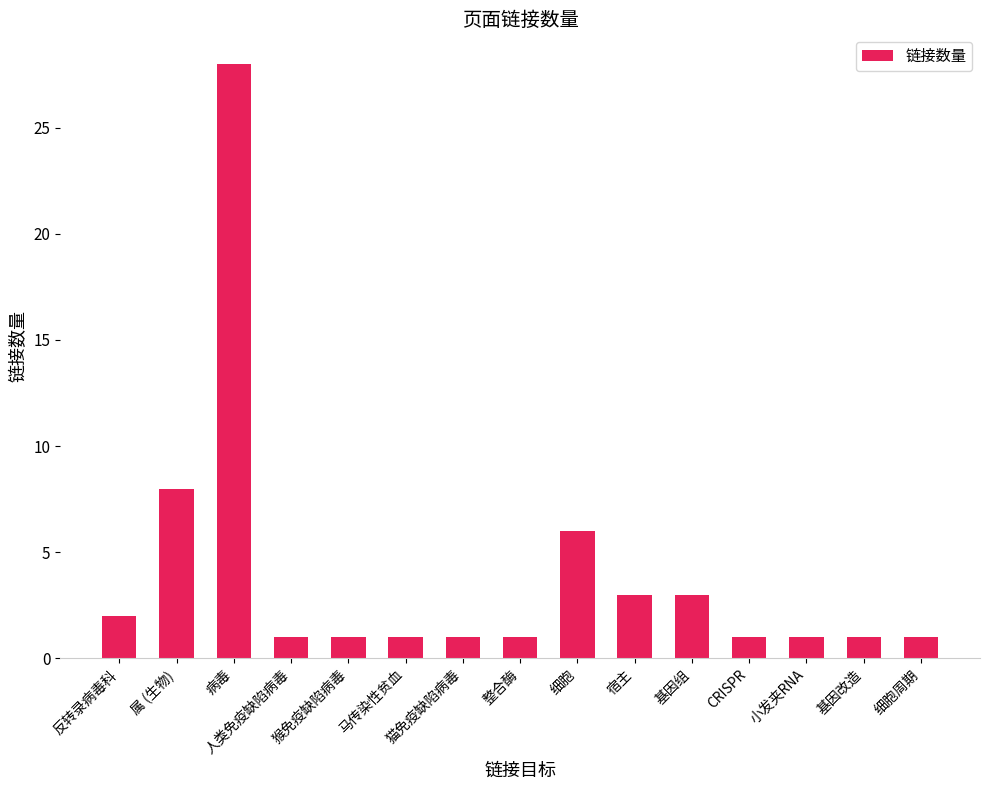

Reading right to left, what are all the values shown in this chart?

1	1	1	1	3	3	6	1	1	1	1	1	28	8	2